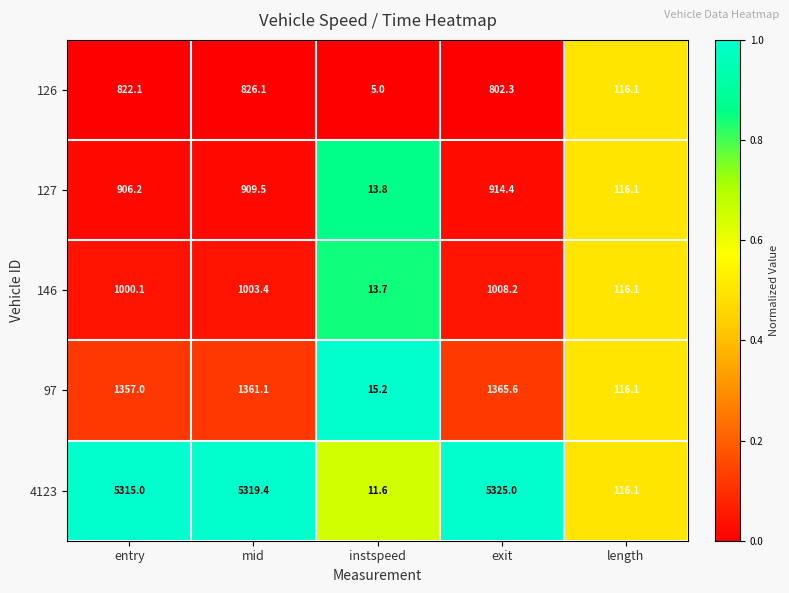

What is the average value of the 126 series?

514.3